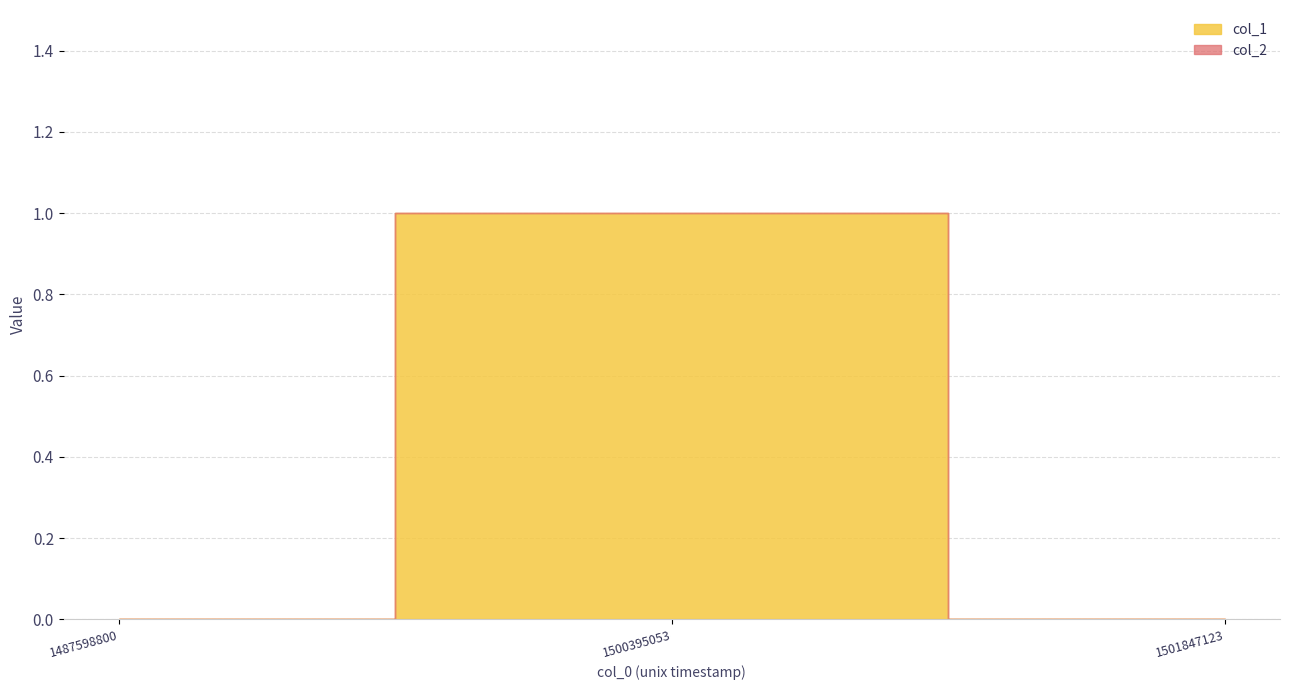

What are all the series names shown in the legend?

col_1, col_2